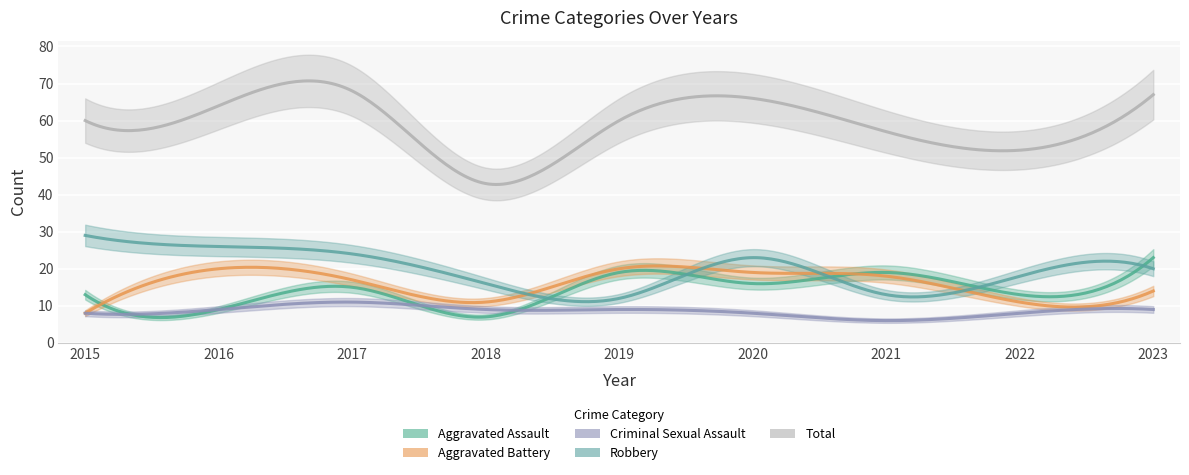

What is the maximum value shown in the chart?

68